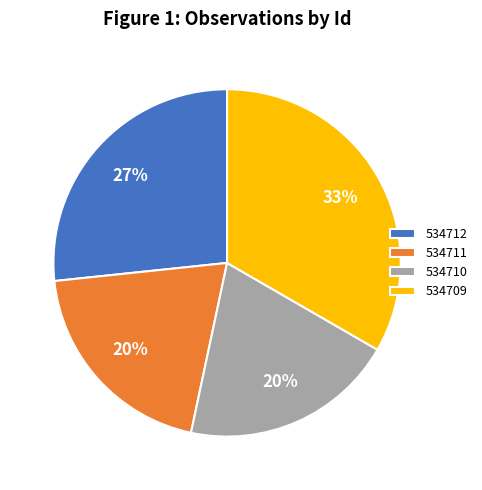

Is the sum of 534711 and 534709 greater than half?

Yes